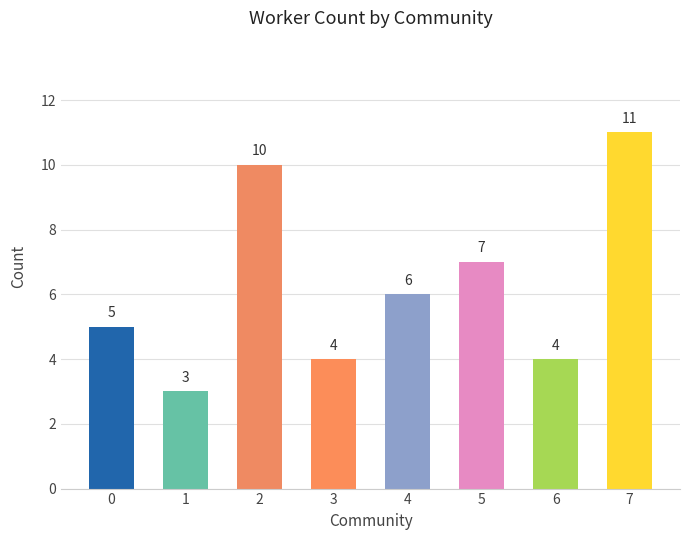

Does the chart contain any negative values?

No